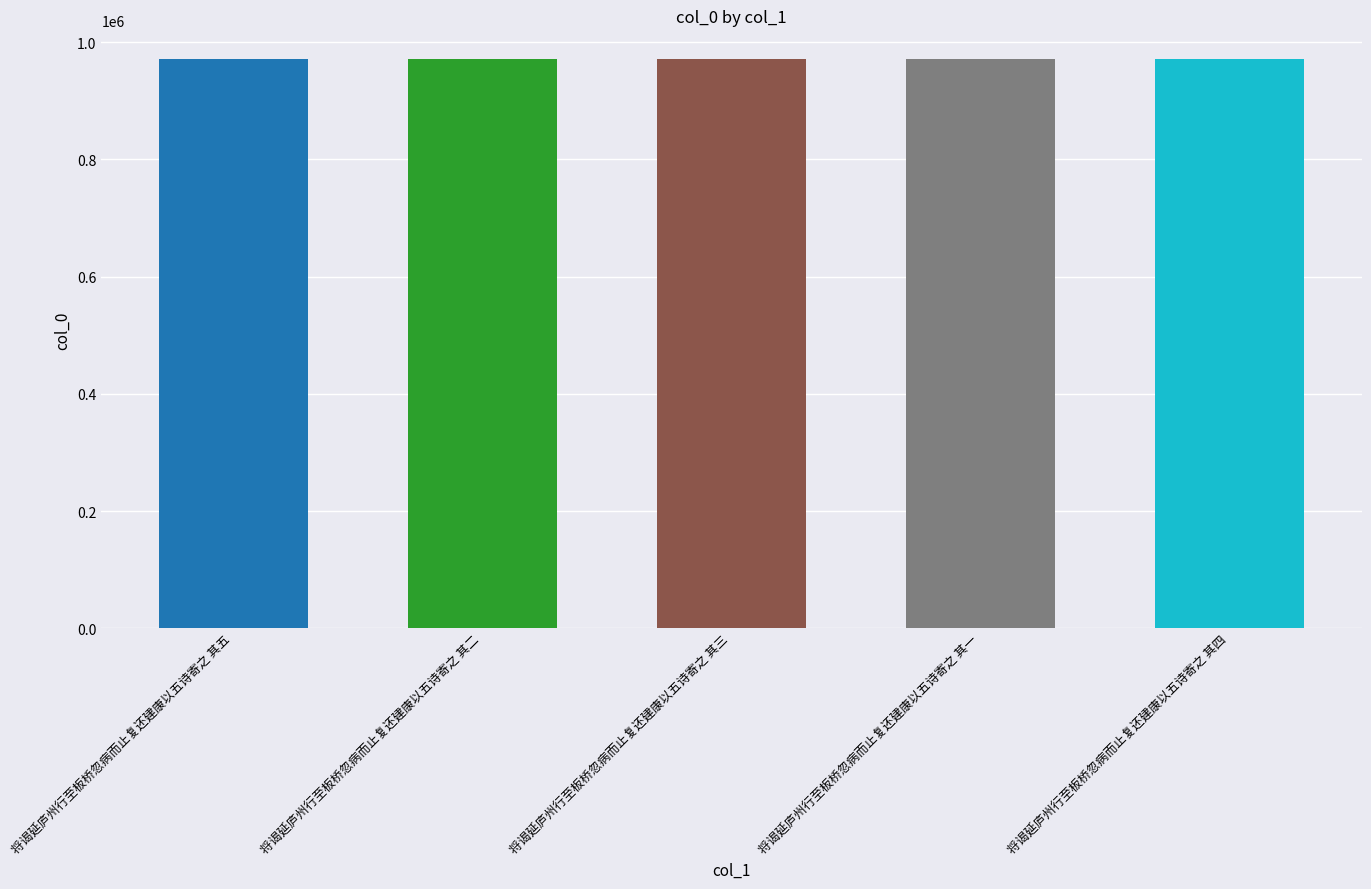

What is the ratio of the value at 将谒延庐州行至板桥忽病而止复还建康以五诗寄之 其五 to the value at 将谒延庐州行至板桥忽病而止复还建康以五诗寄之 其四?

1.0